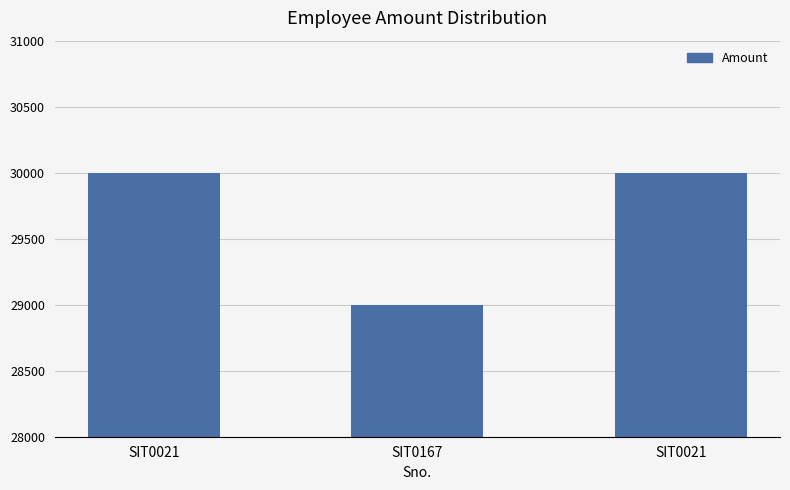

The chart shows a value of 37708 at SIT0167. True or false?

False